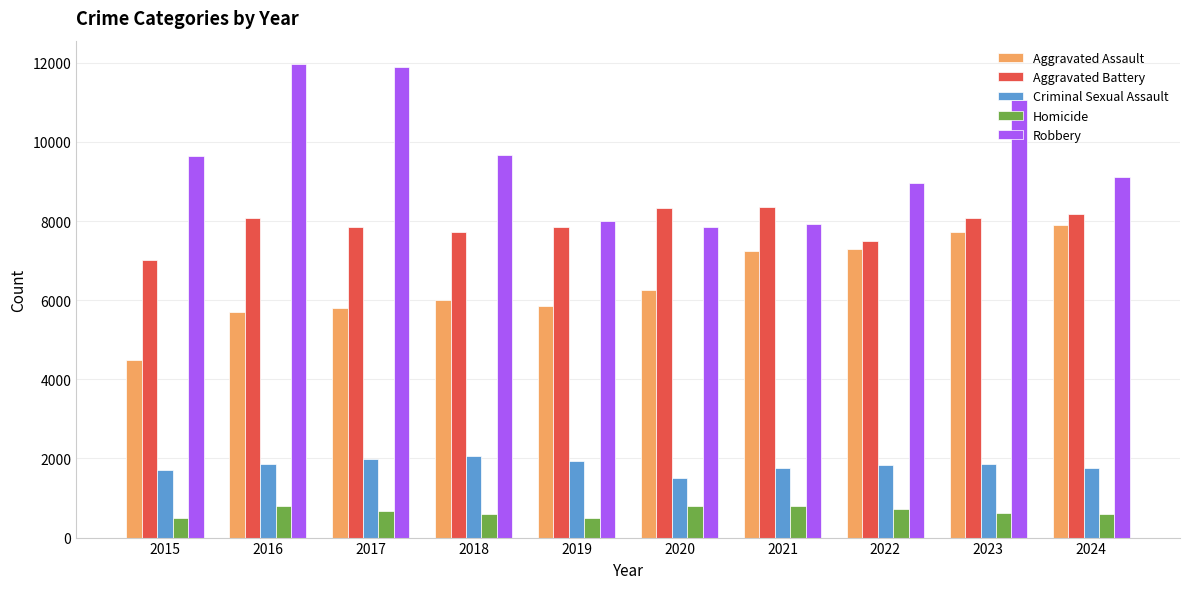

What are all the series names shown in the legend?

Aggravated Assault, Aggravated Battery, Criminal Sexual Assault, Homicide, Robbery